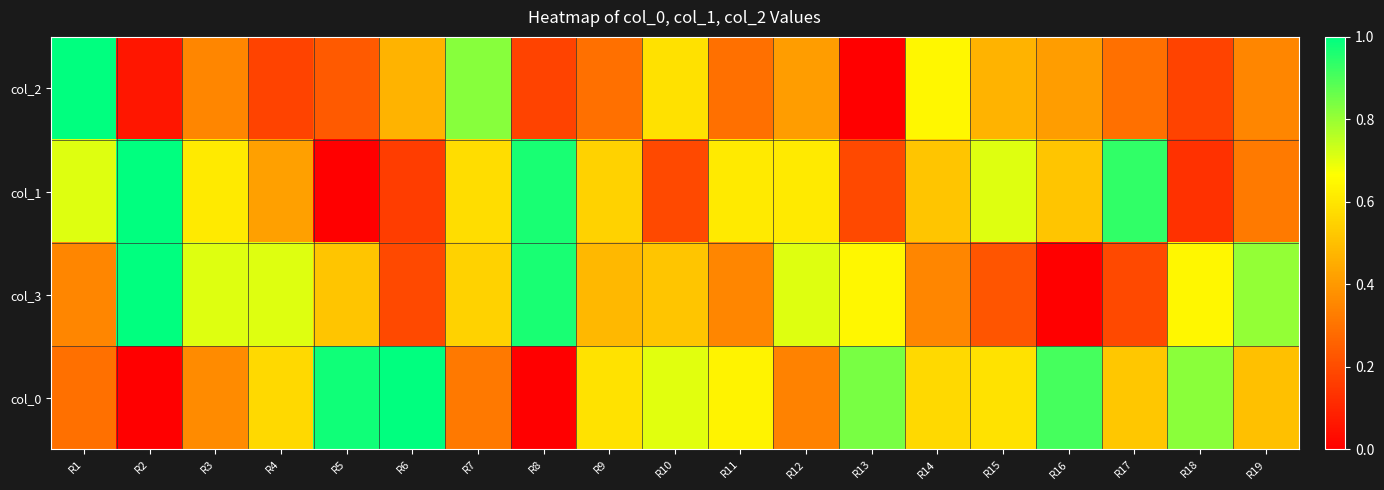

Reading left to right, list all the values displayed in this chart.

col_2: R1=1.0	R2=0.1	R3=0.4	R4=0.2	R5=0.2	R6=0.5	R7=0.8	R8=0.2	R9=0.3	R10=0.6	R11=0.3	R12=0.4	R13=0.0	R14=0.6	R15=0.5	R16=0.4	R17=0.3	R18=0.2	R19=0.4
col_1: R1=0.7	R2=1.0	R3=0.6	R4=0.4	R5=0.0	R6=0.2	R7=0.6	R8=1.0	R9=0.5	R10=0.2	R11=0.6	R12=0.6	R13=0.2	R14=0.5	R15=0.7	R16=0.5	R17=0.9	R18=0.1	R19=0.3
col_3: R1=0.4	R2=1.0	R3=0.7	R4=0.7	R5=0.5	R6=0.2	R7=0.5	R8=1.0	R9=0.5	R10=0.5	R11=0.4	R12=0.7	R13=0.6	R14=0.4	R15=0.2	R16=0.0	R17=0.2	R18=0.6	R19=0.8
col_0: R1=0.3	R2=0.0	R3=0.4	R4=0.6	R5=1.0	R6=1.0	R7=0.3	R8=0.0	R9=0.6	R10=0.7	R11=0.6	R12=0.3	R13=0.8	R14=0.6	R15=0.6	R16=0.9	R17=0.5	R18=0.8	R19=0.5